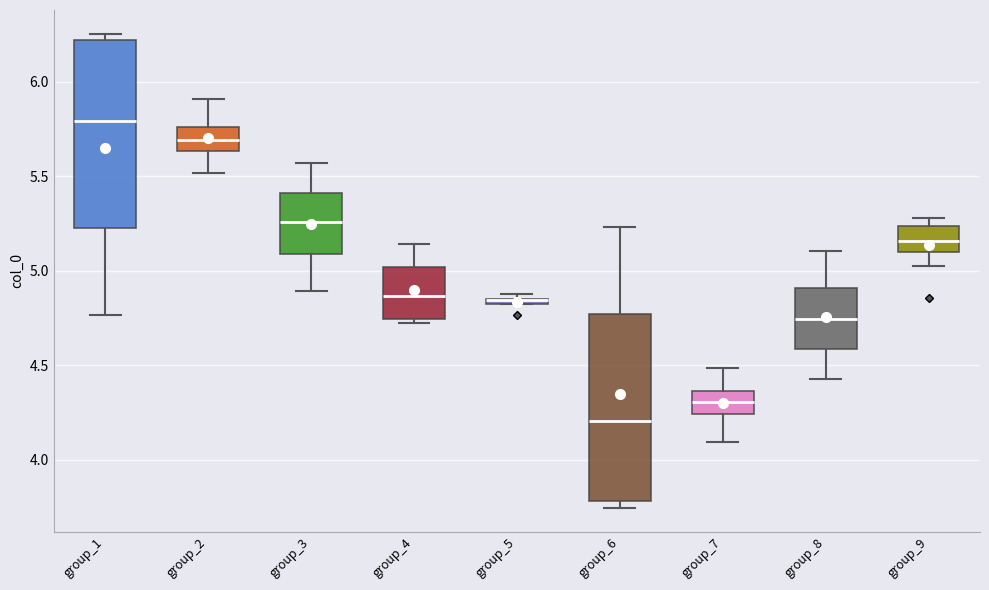

Where is the lower edge of the box for group_7 on the y-axis? The values are not printed on the chart, so give them approximately, as read against the axis.

4.25